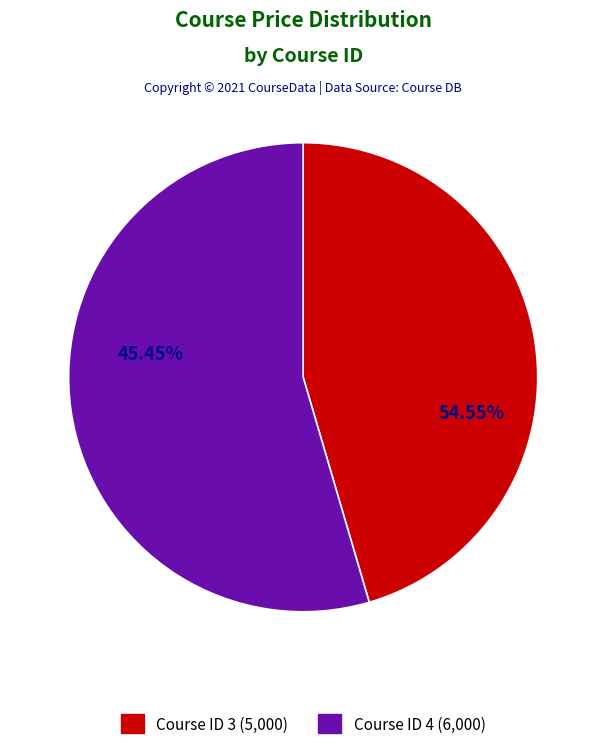

What is the largest slice in the pie chart?

Course ID 4